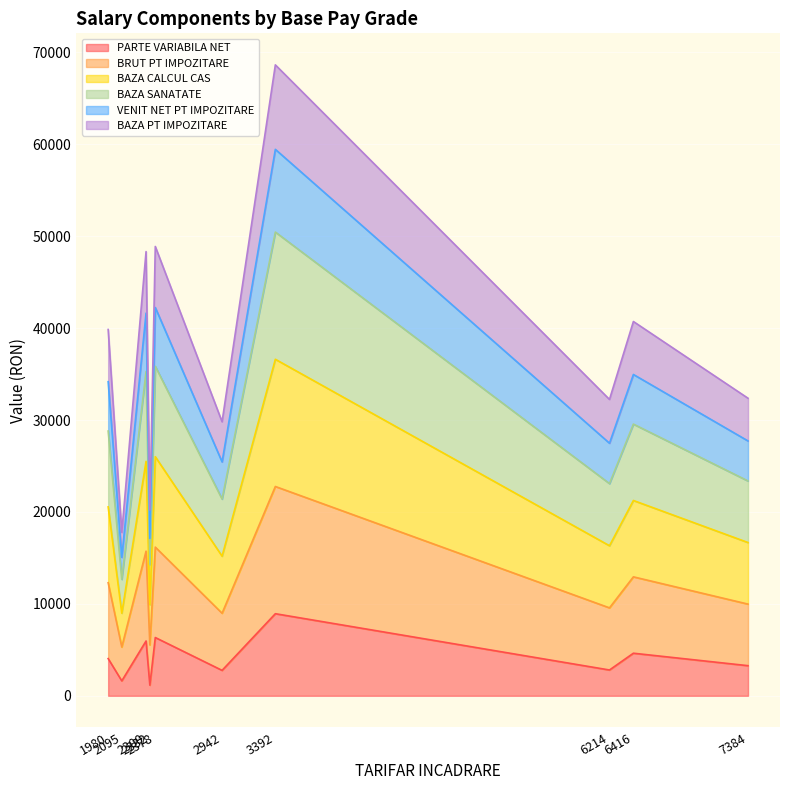

Does the chart display data point markers on the line(s)?

No